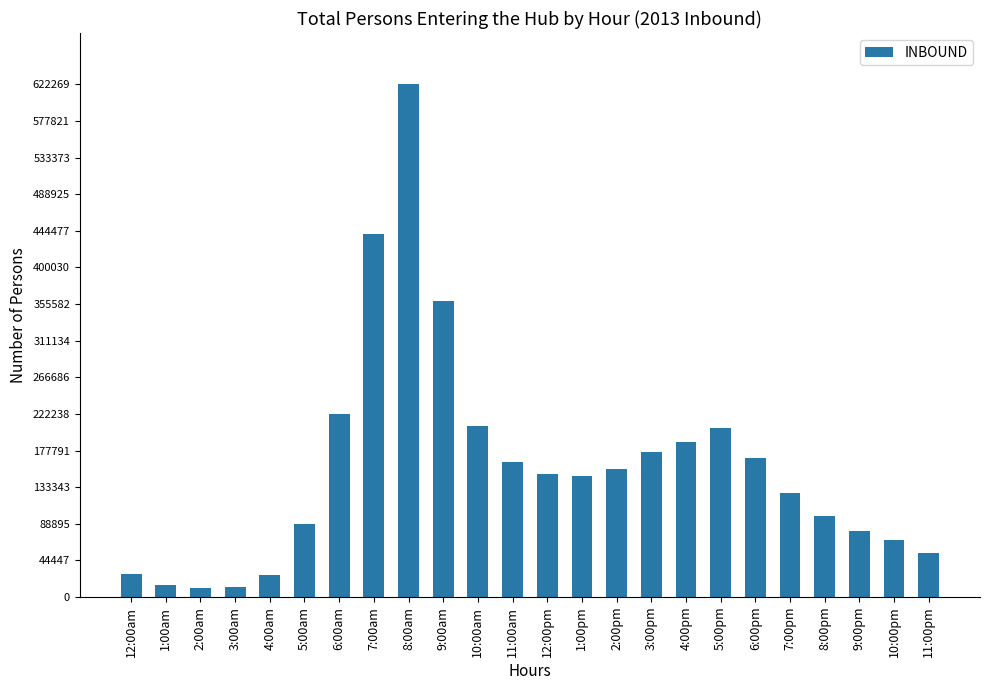

What is the value of the 15th bar from the left?

155136